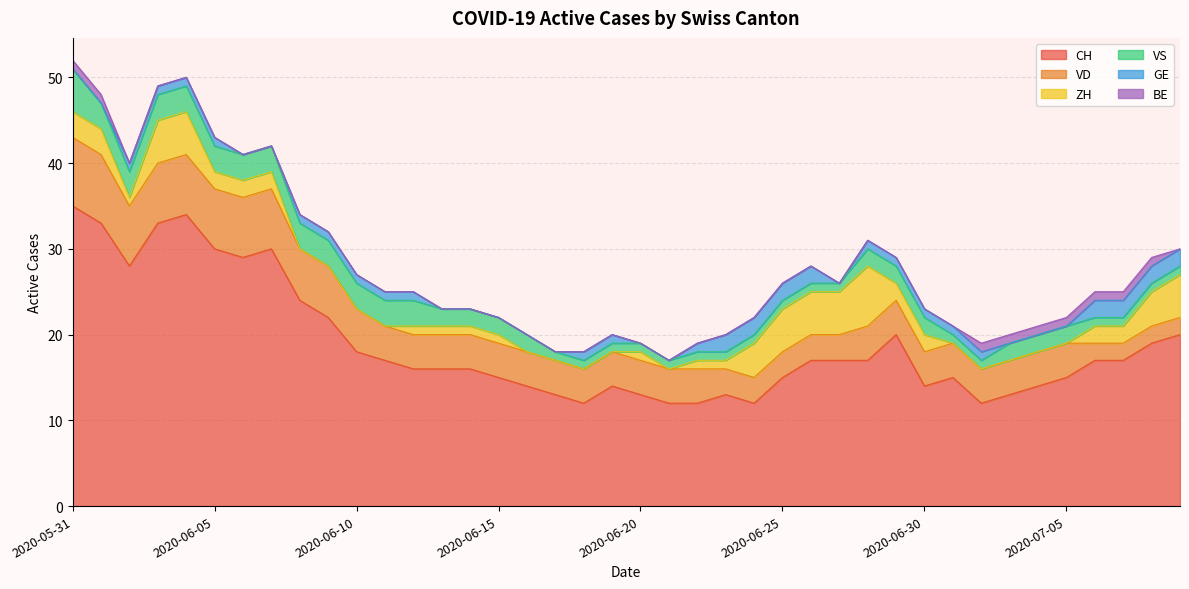

Which category has the highest value in the BE series?

2020-05-31